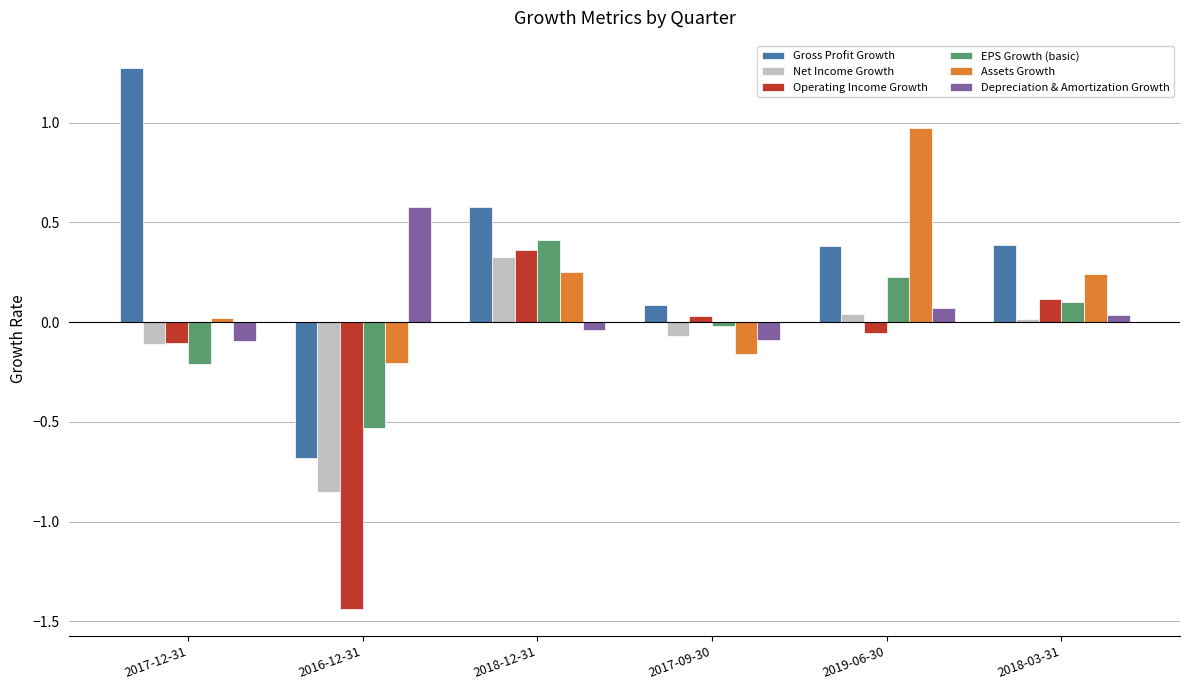

Which series has the largest range (max minus min)?

Gross Profit Growth